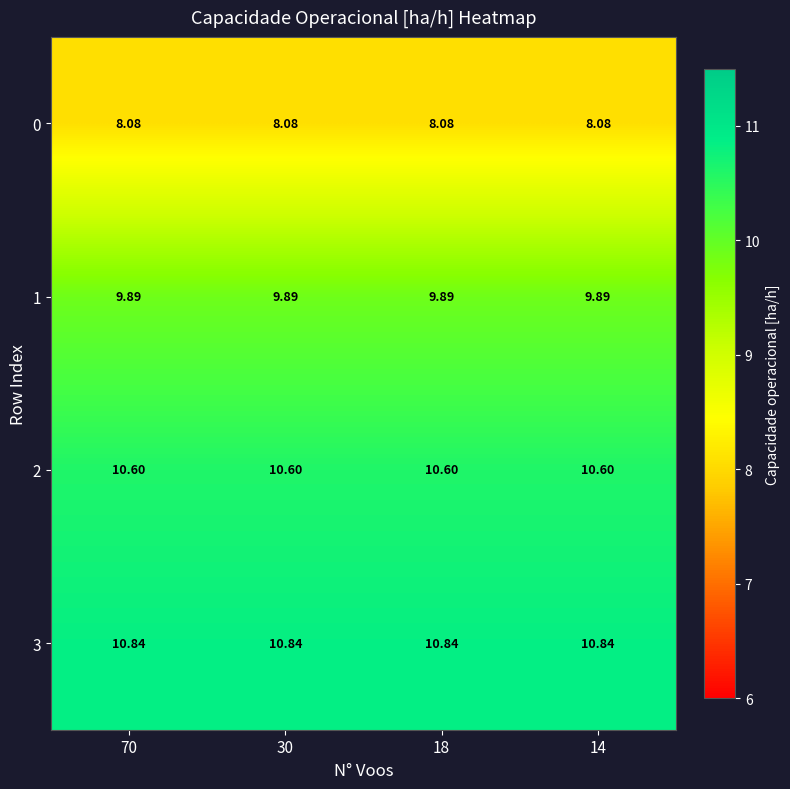

What is the maximum value shown in the chart?

10.8